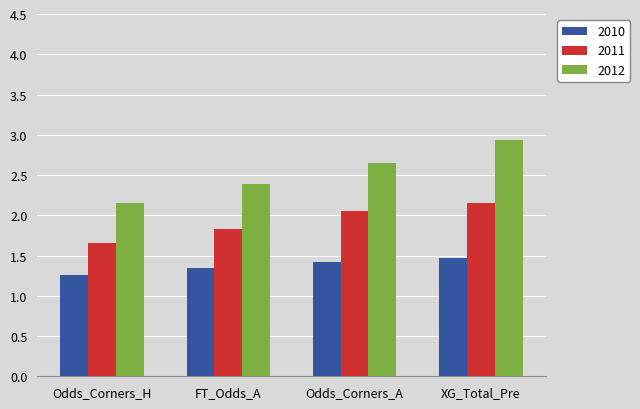

Which series has the largest total across all categories?

2012